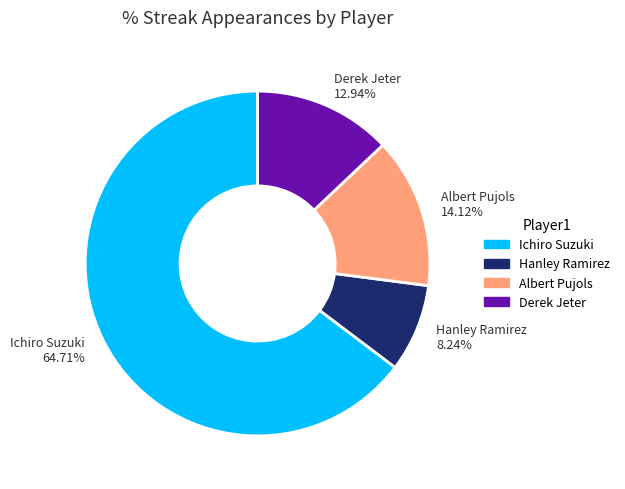

Approximately how many times larger is the value at Ichiro Suzuki compared to Hanley Ramirez?

7.9